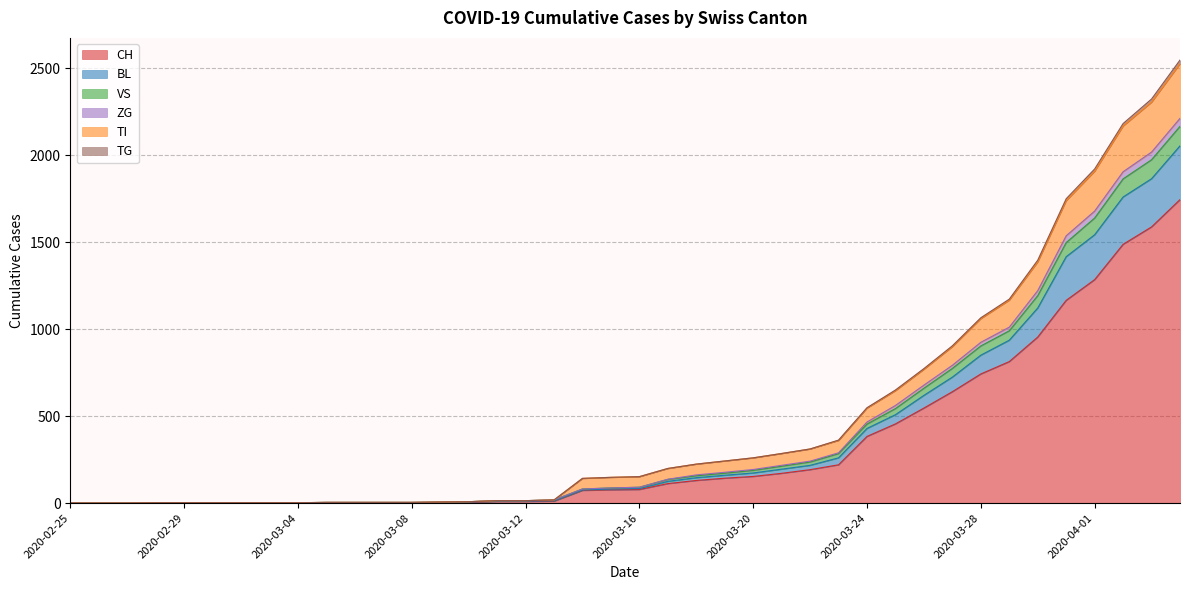

Is the value of VS at 2020-03-24 greater than the value of TG at 2020-03-05?

Yes